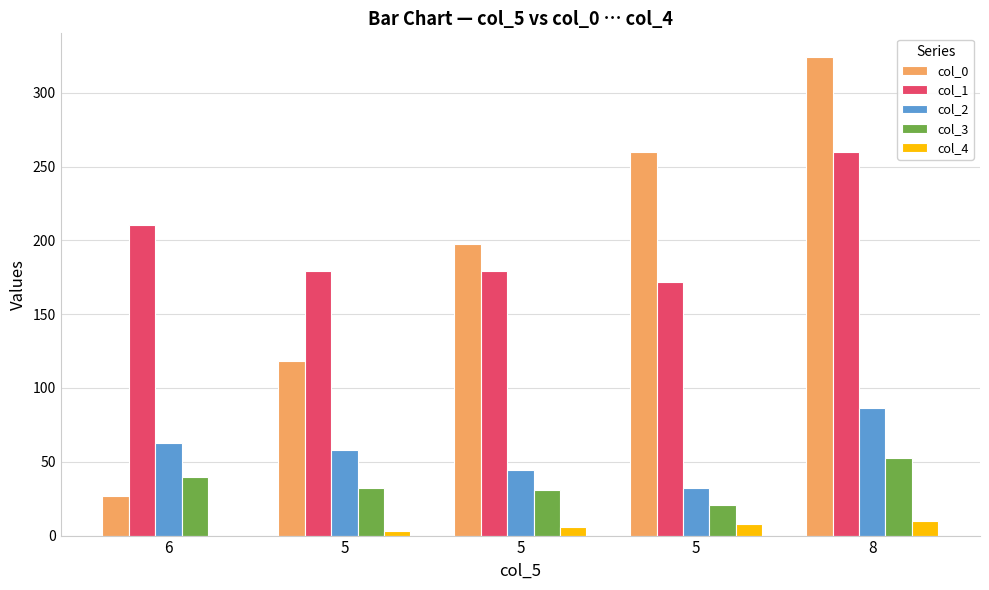

What is the total value across all series at 8?

733.0